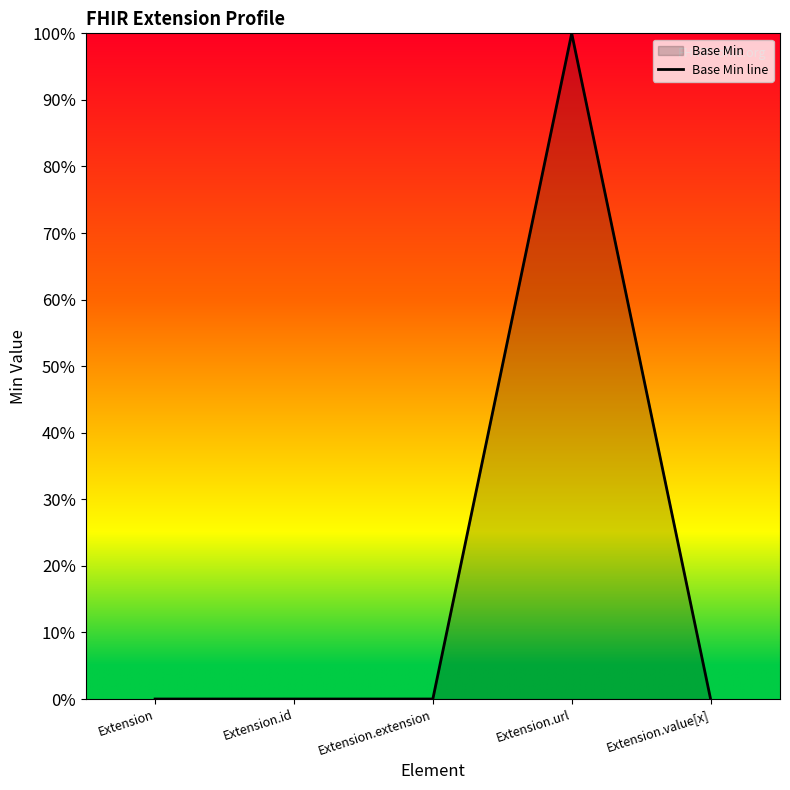

At which label is the value closest to 0?

Extension